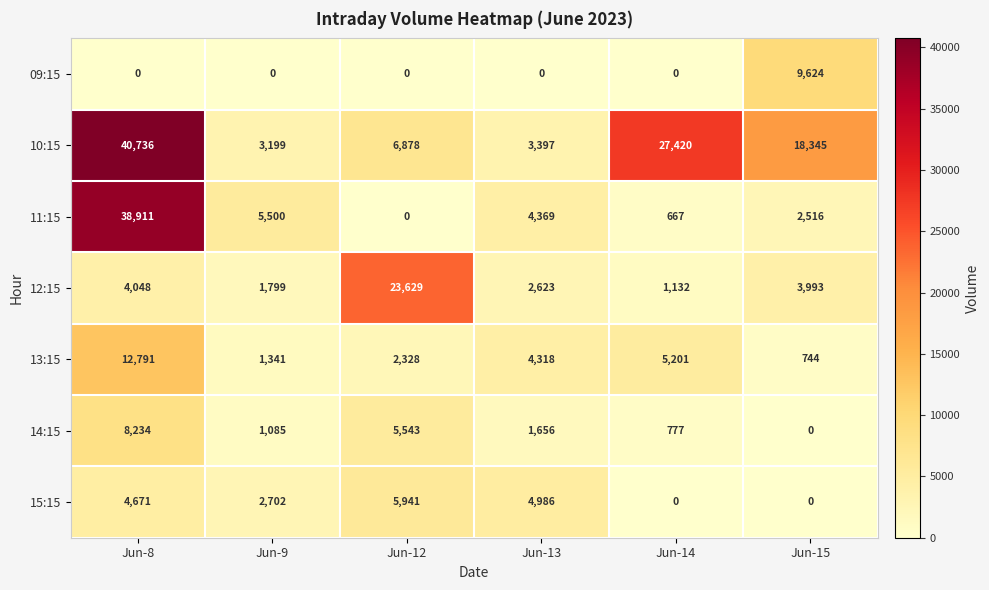

At which category is the sum across all series the highest?

Jun-8